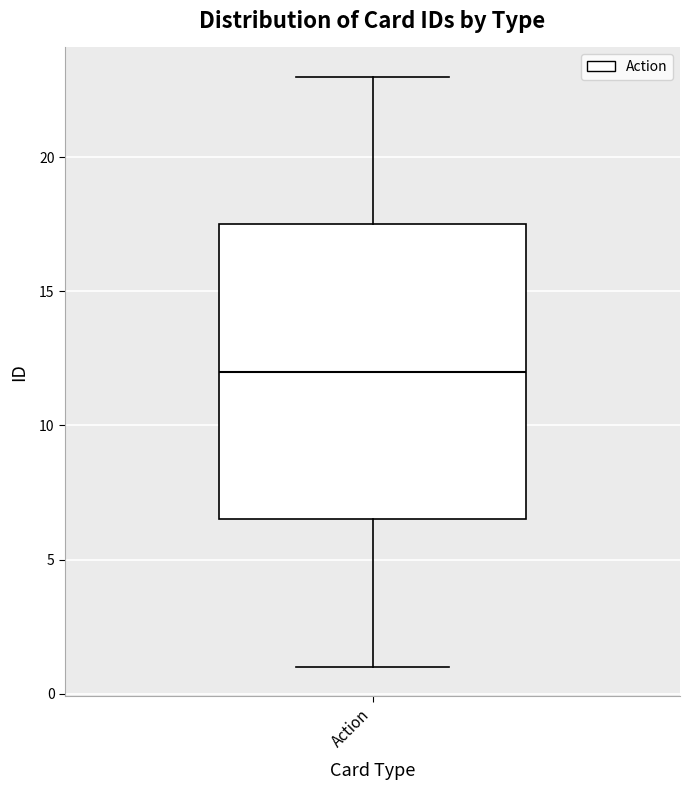

Transcribe this box plot: give where the median line is, the range the box spans, and where the two whiskers end, as read against the y-axis. The values are not printed on the chart, so give them approximately, as read against the axis.

median 12.0, box 6.5 to 17.5, whiskers 1.0 to 23.0